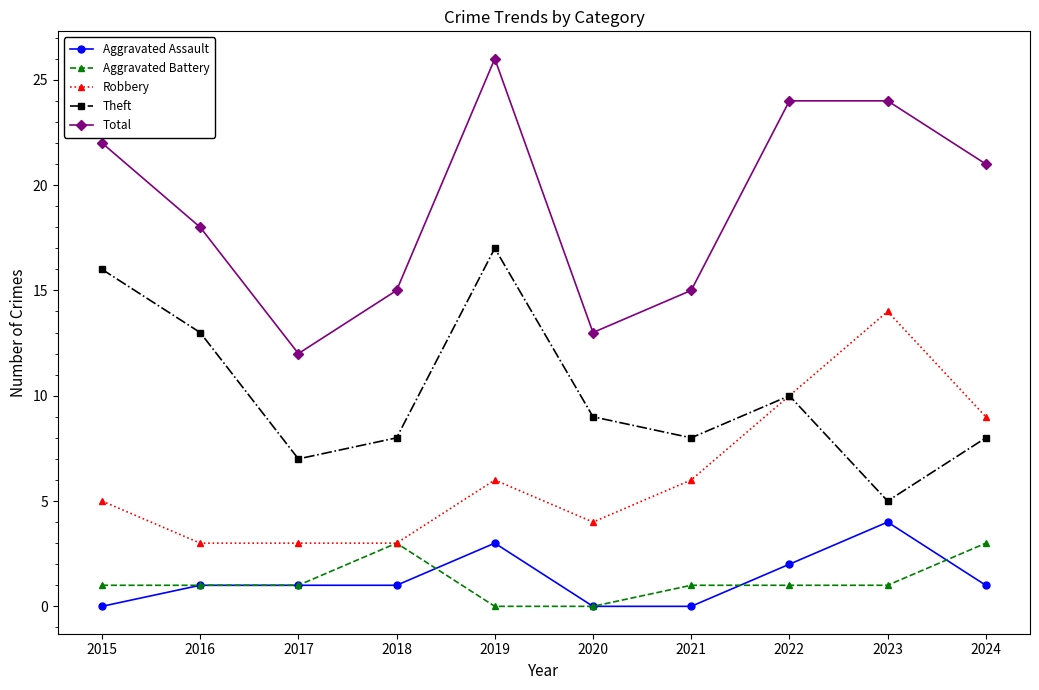

True or false: Total and Aggravated Battery intersect in this chart.

False